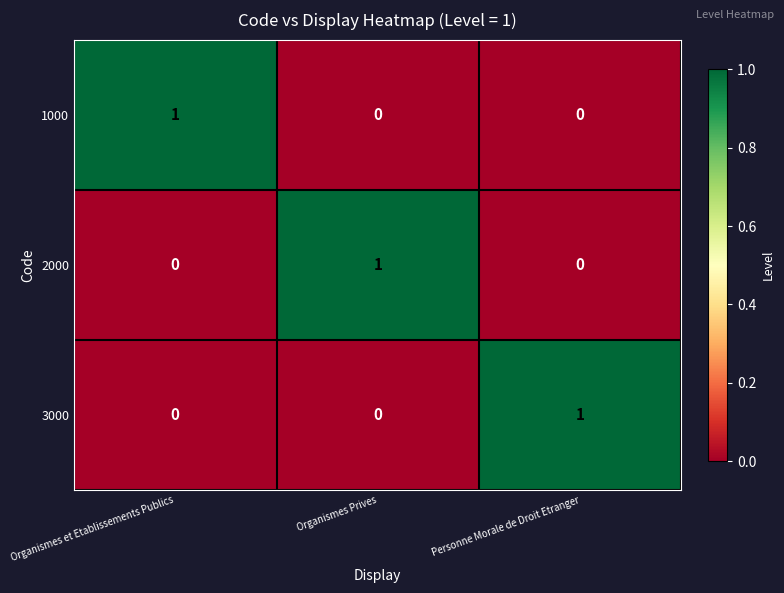

Reading left to right, extract all data points from this chart.

1000: 1	0	0
2000: 0	1	0
3000: 0	0	1